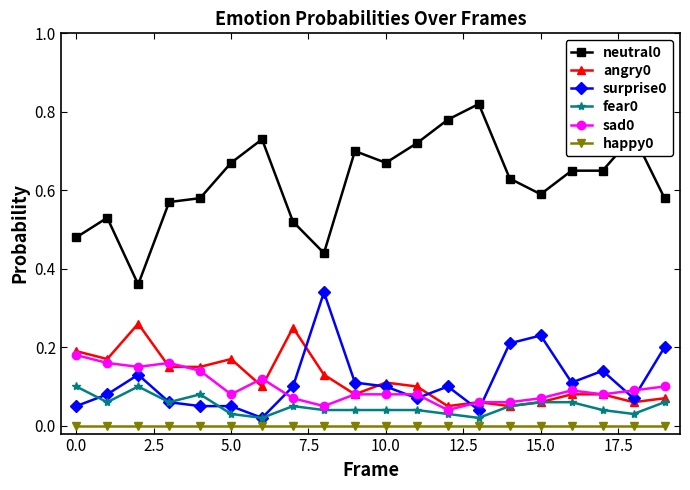

True or false: neutral0 and sad0 intersect in this chart.

False